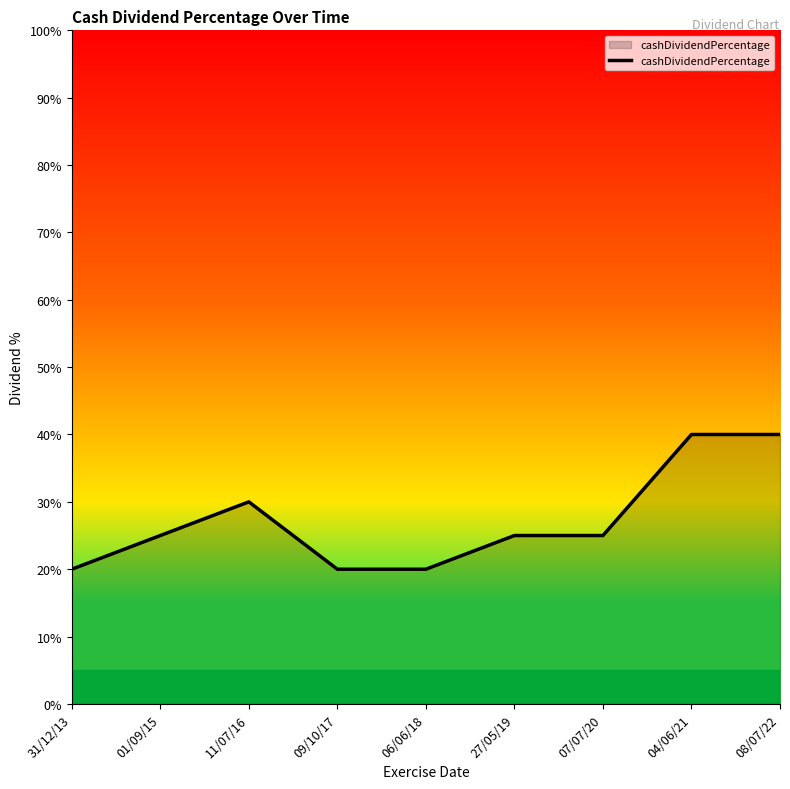

Does the chart display data point markers on the line(s)?

No